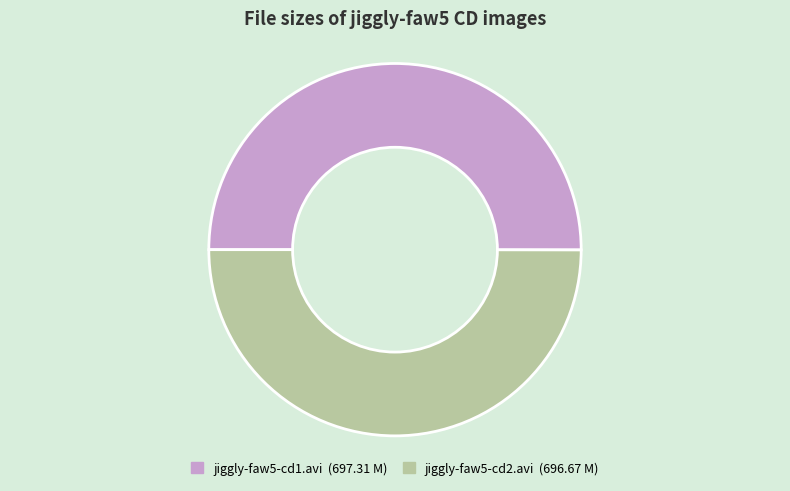

Combined, do jiggly-faw5-cd2.avi and jiggly-faw5-cd1.avi account for over 50%?

Yes